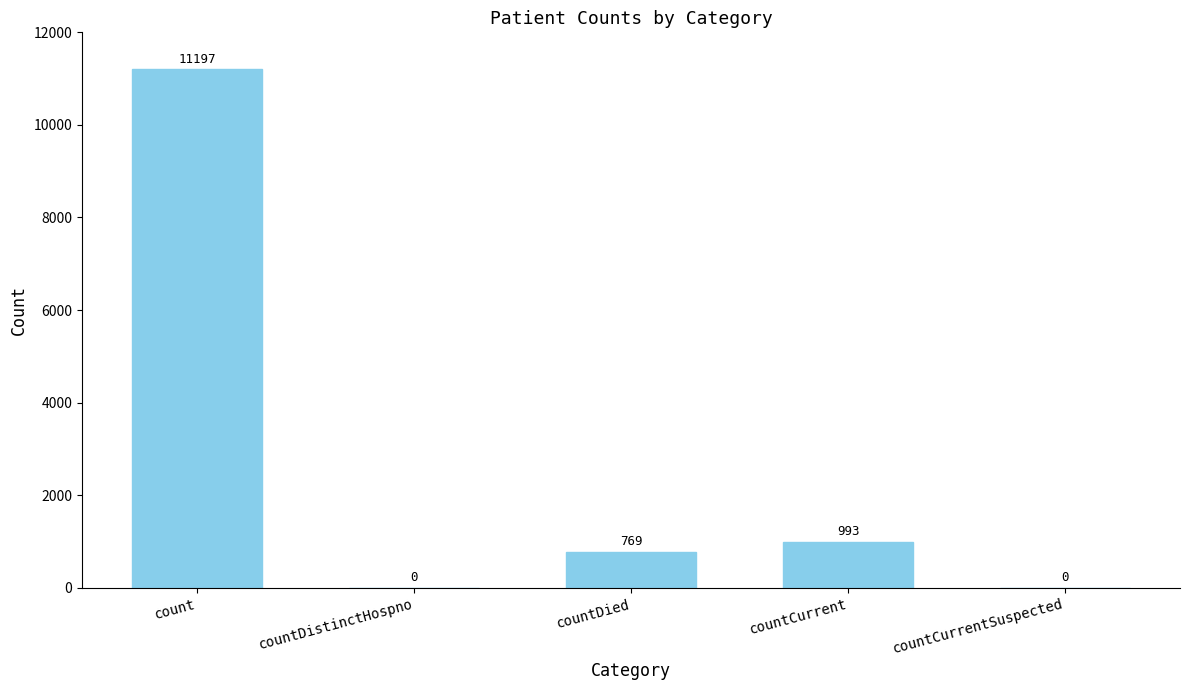

What is the sum of all values?

12959